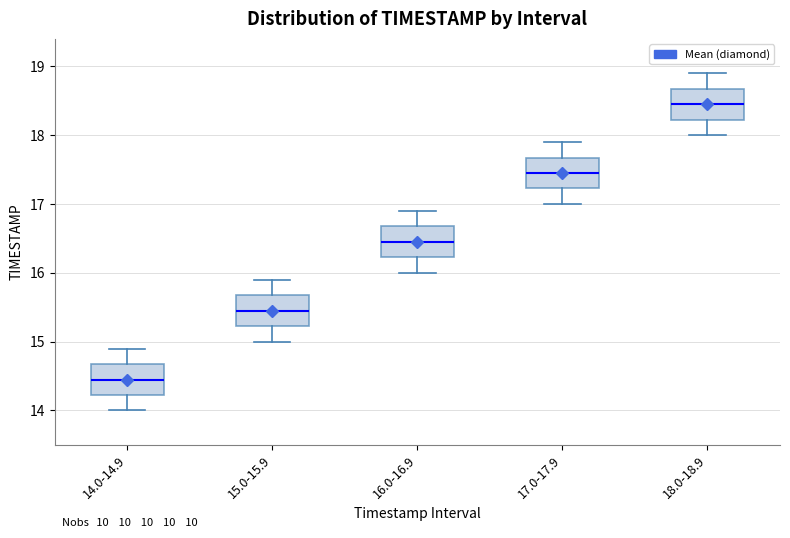

Which box has the lowest median line?

14.0-14.9